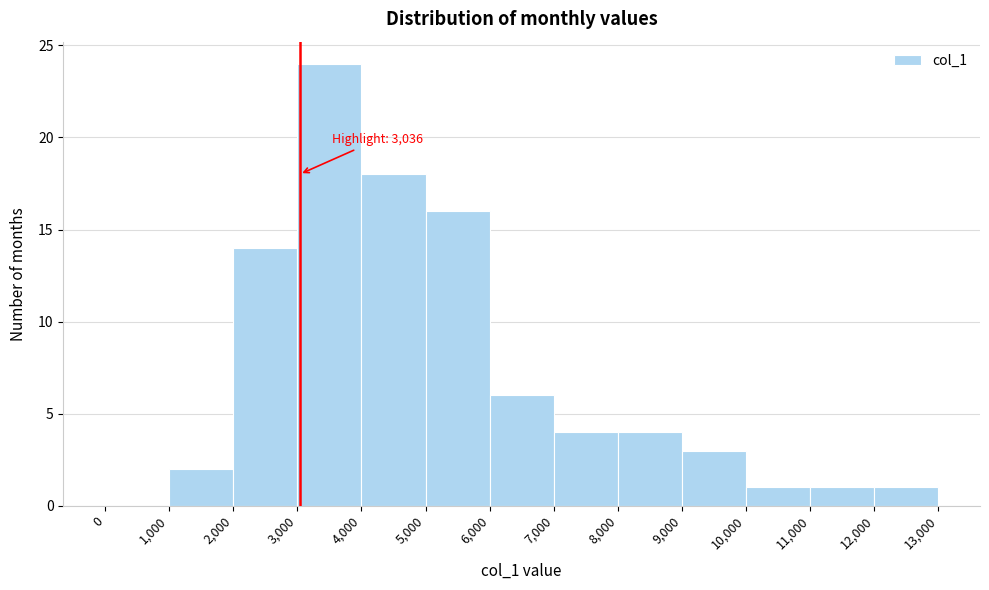

Over which range of the x-axis is the bar tallest?

3,000 to 4,000